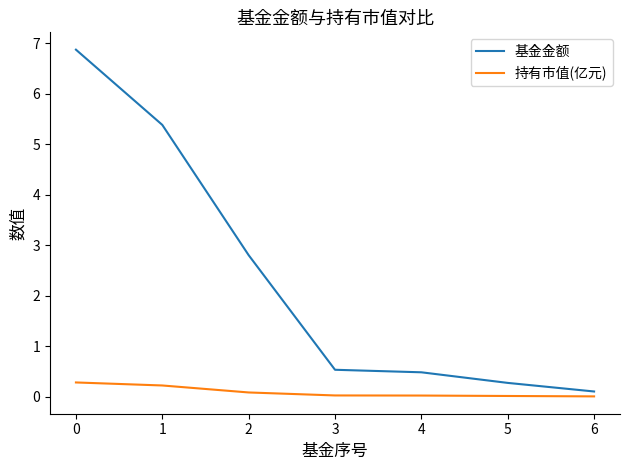

Is it true that 基金金额 equals 0.9 at 3?

False